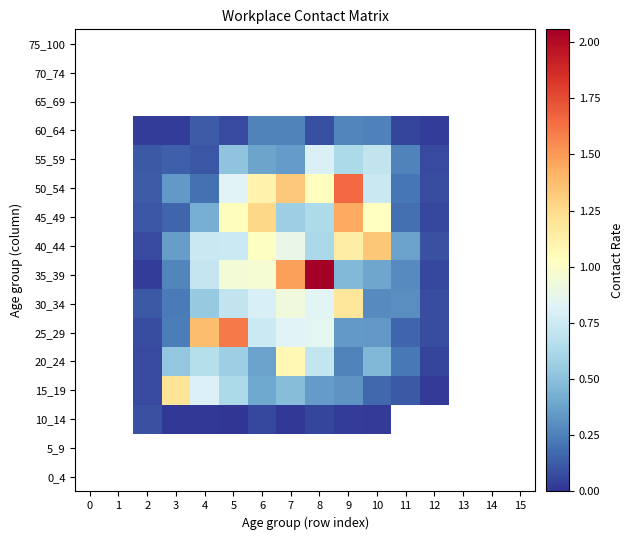

What is the approximate value of 35_39 at 6?

1.0